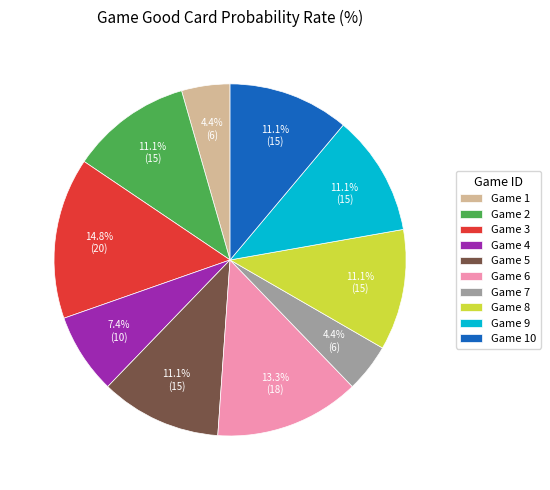

Approximately how many times larger is the value at Game 2 compared to Game 9?

1.0